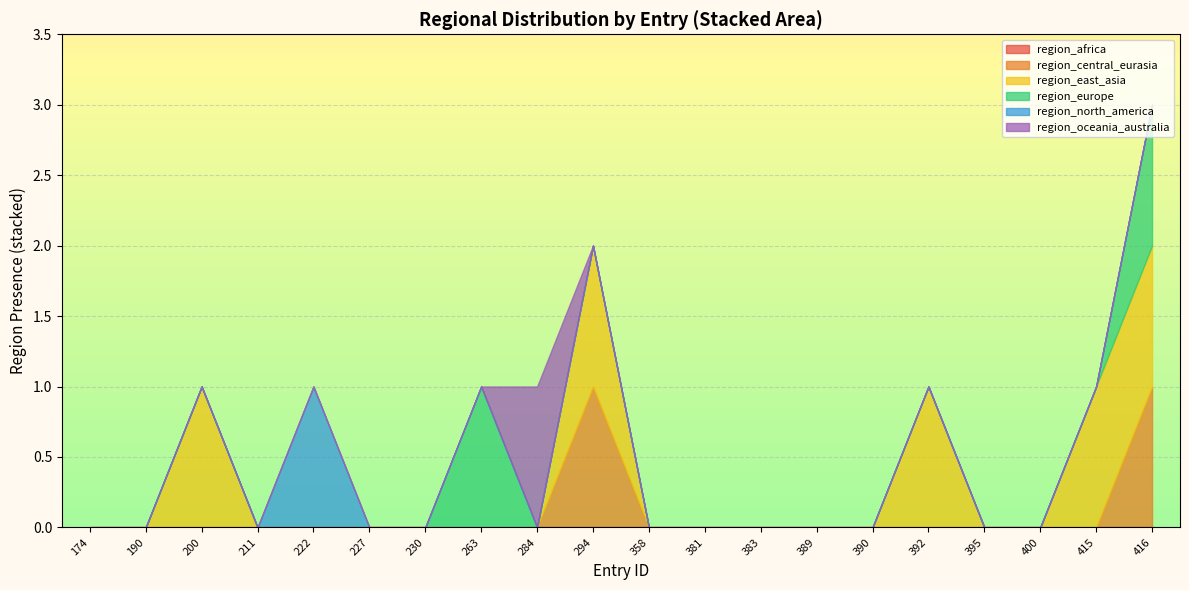

Where is the first local maximum for region_oceania_australia?

284